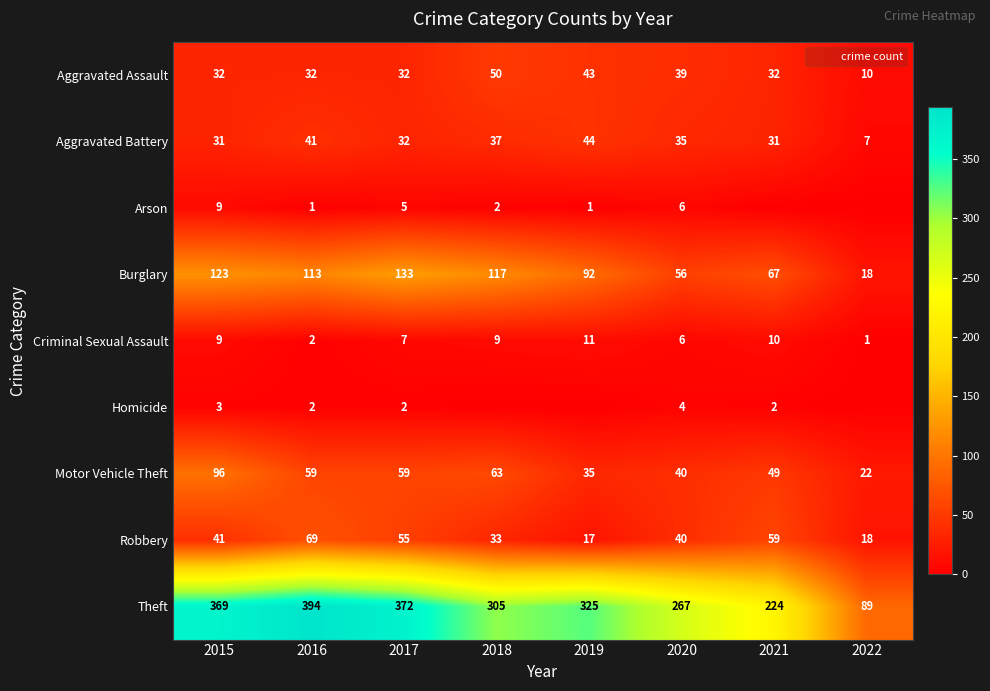

At which label does Homicide first exceed 2?

2015